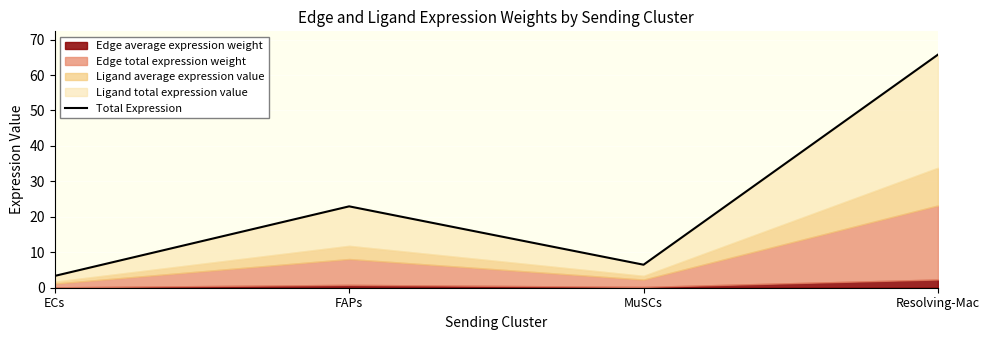

What is the sum of the values at Resolving-Mac and ECs?

69.1